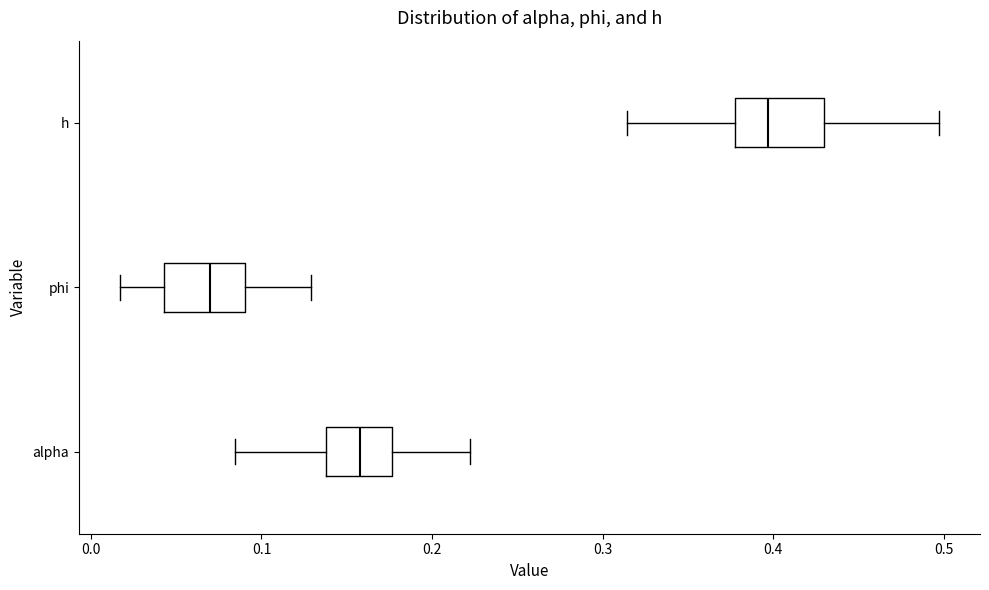

Where is the right edge of the box for phi on the x-axis? The values are not printed on the chart, so give them approximately, as read against the axis.

0.09